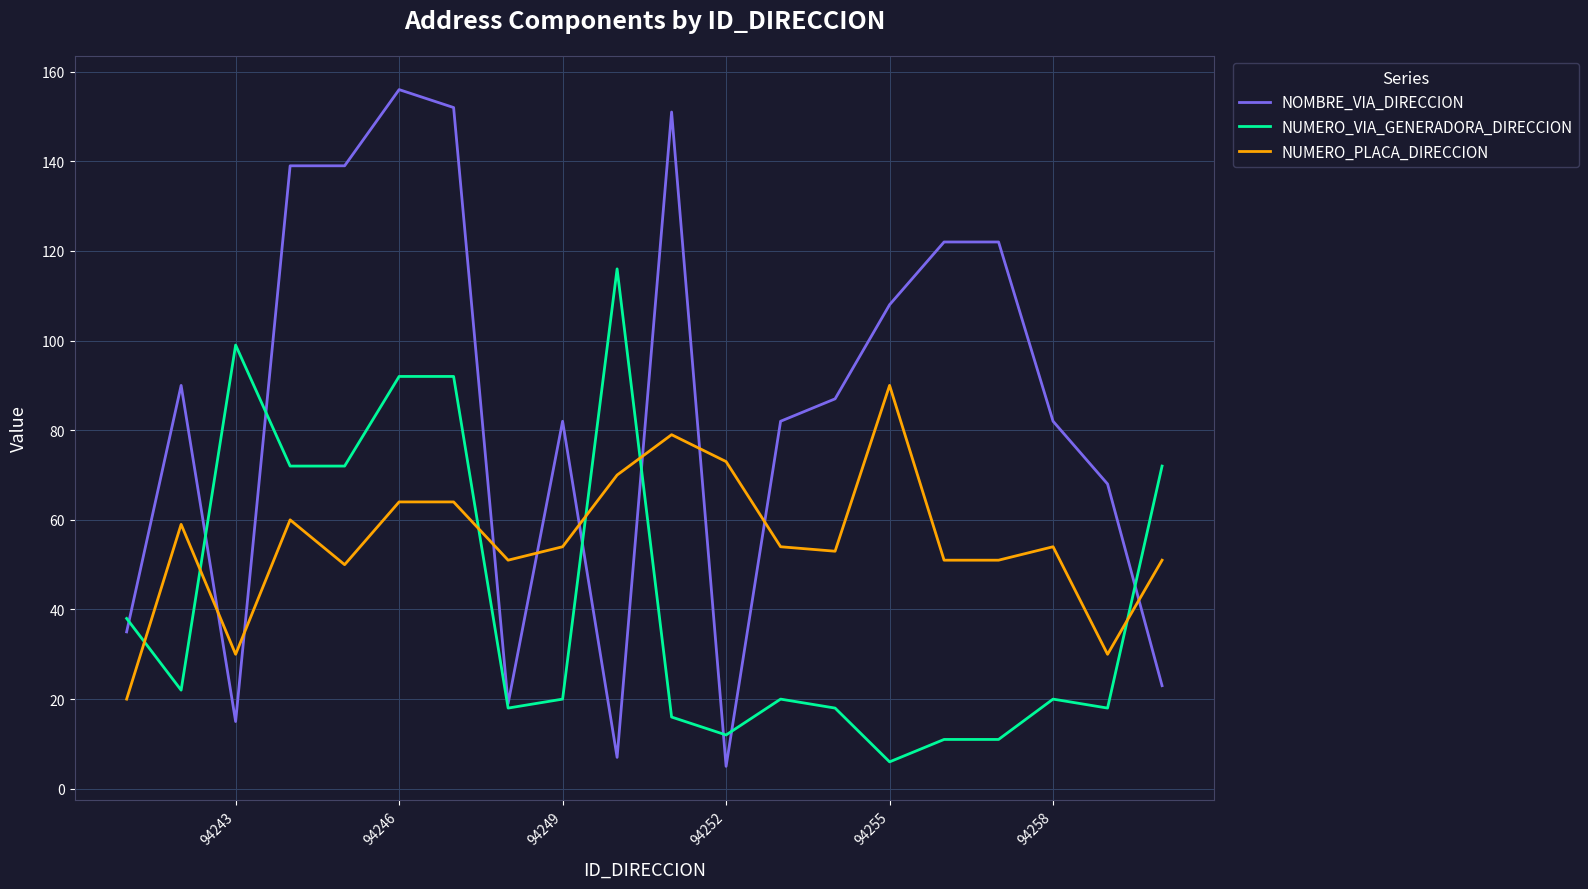

Which series has the largest total across all categories?

NOMBRE_VIA_DIRECCION